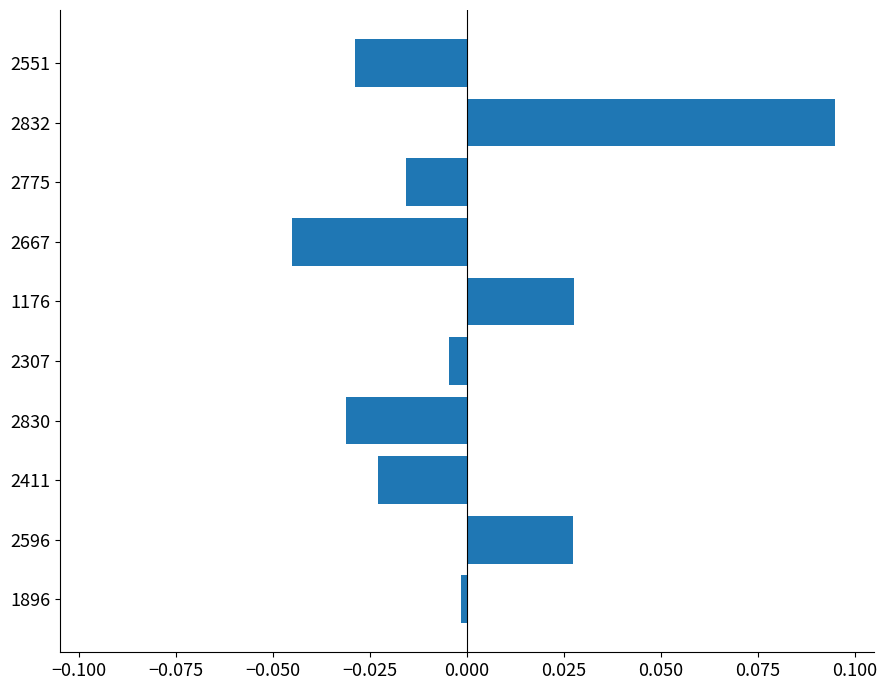

Which label corresponds to the smallest value in the chart?

2667